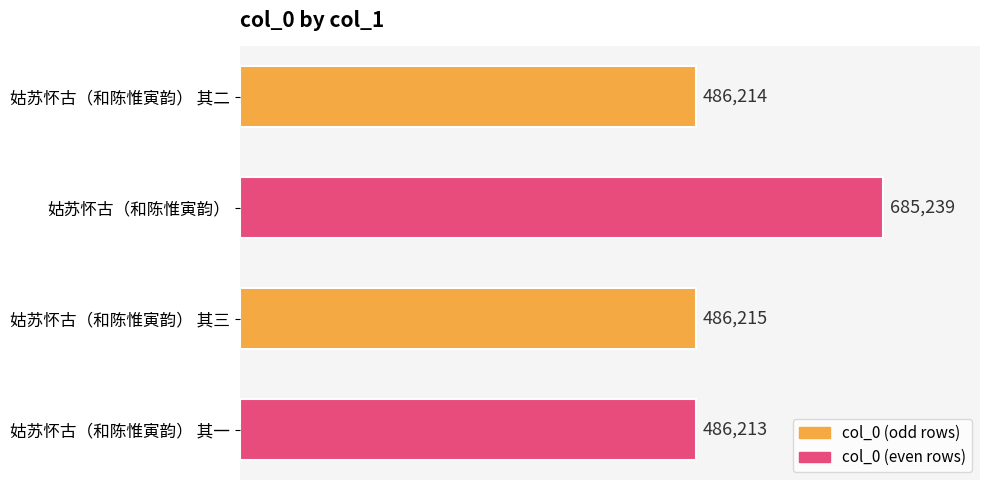

Read the value at 姑苏怀古（和陈惟寅韵）, to the nearest 100.

685200